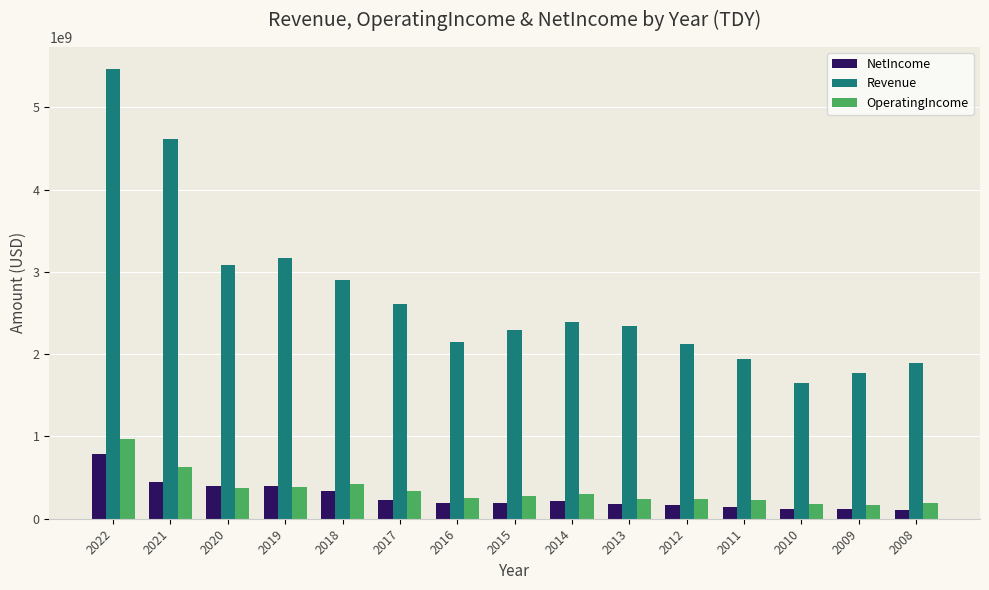

What is the value of the Revenue bar at the 2nd from the left?

4614300000